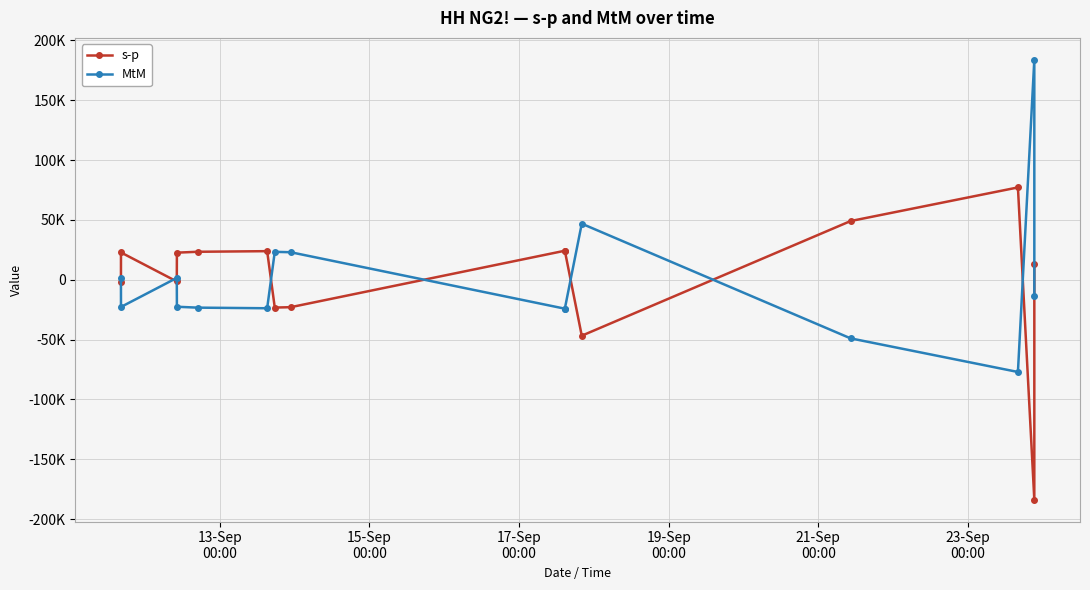

What is the minimum value for s-p?

-183680.0